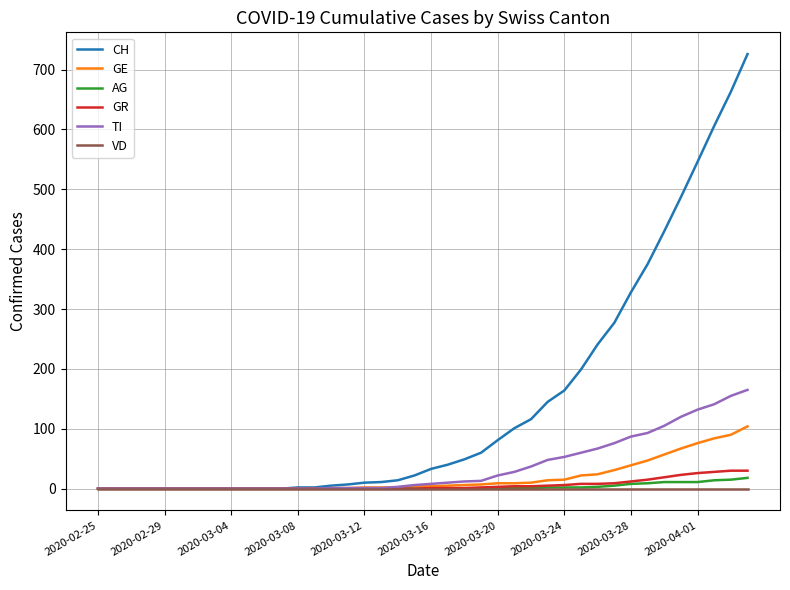

Which series has the largest total across all categories?

CH